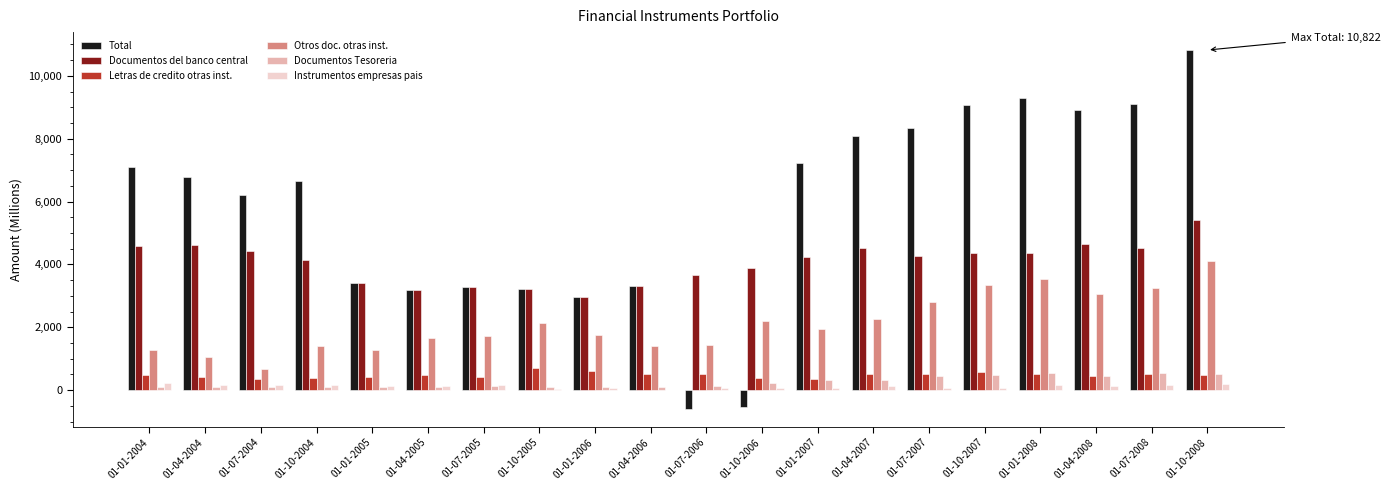

Which series changed the most between 01-10-2004 and 01-04-2008?

Total